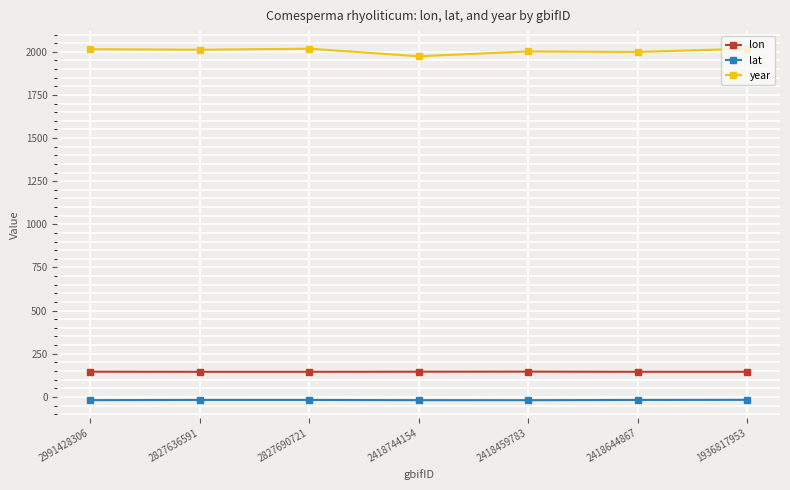

Which series has the widest spread of values?

year